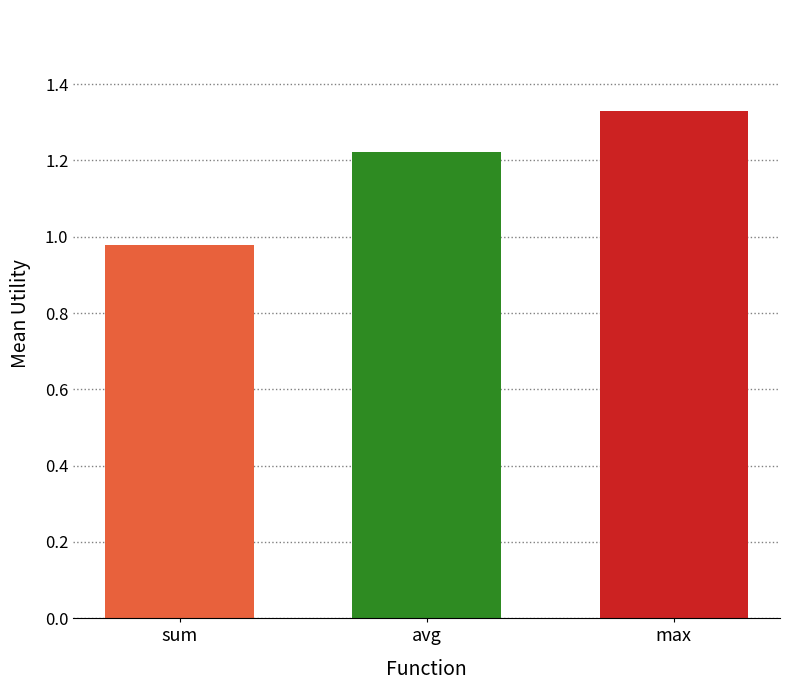

Which has a higher value, sum or avg?

avg